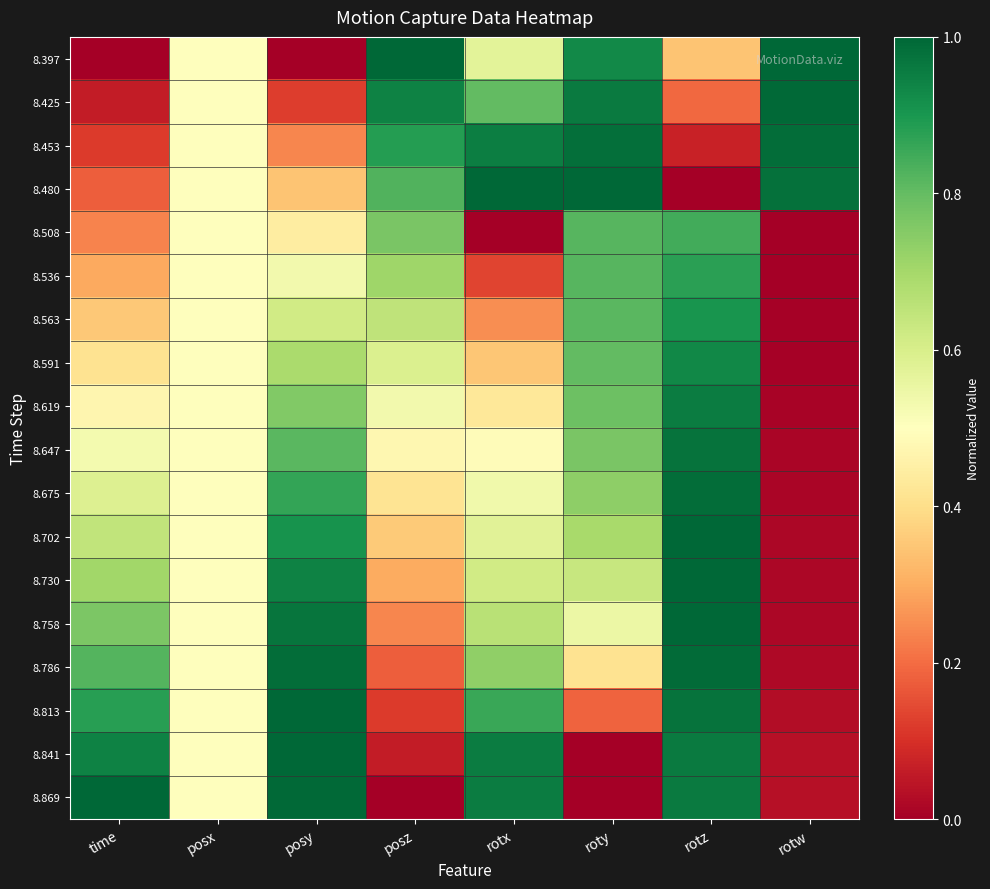

Reading left to right, extract all data points from this chart.

8.397: time=0.0	posx=0.5	posy=0.0	posz=1.0	rotx=0.6	roty=0.9	rotz=0.3	rotw=1.0
8.425: time=0.1	posx=0.5	posy=0.1	posz=0.9	rotx=0.8	roty=1.0	rotz=0.2	rotw=1.0
8.453: time=0.1	posx=0.5	posy=0.2	posz=0.9	rotx=1.0	roty=1.0	rotz=0.1	rotw=1.0
8.480: time=0.2	posx=0.5	posy=0.3	posz=0.8	rotx=1.0	roty=1.0	rotz=0.0	rotw=1.0
8.508: time=0.2	posx=0.5	posy=0.4	posz=0.8	rotx=0.0	roty=0.8	rotz=0.8	rotw=0.0
8.536: time=0.3	posx=0.5	posy=0.5	posz=0.7	rotx=0.1	roty=0.8	rotz=0.9	rotw=0.0
8.563: time=0.4	posx=0.5	posy=0.6	posz=0.7	rotx=0.3	roty=0.8	rotz=0.9	rotw=0.0
8.591: time=0.4	posx=0.5	posy=0.7	posz=0.6	rotx=0.3	roty=0.8	rotz=0.9	rotw=0.0
8.619: time=0.5	posx=0.5	posy=0.8	posz=0.5	rotx=0.4	roty=0.8	rotz=1.0	rotw=0.0
8.647: time=0.5	posx=0.5	posy=0.8	posz=0.5	rotx=0.5	roty=0.8	rotz=1.0	rotw=0.0
8.675: time=0.6	posx=0.5	posy=0.9	posz=0.4	rotx=0.5	roty=0.7	rotz=1.0	rotw=0.0
8.702: time=0.6	posx=0.5	posy=0.9	posz=0.4	rotx=0.6	roty=0.7	rotz=1.0	rotw=0.0
8.730: time=0.7	posx=0.5	posy=0.9	posz=0.3	rotx=0.6	roty=0.6	rotz=1.0	rotw=0.0
8.758: time=0.8	posx=0.5	posy=1.0	posz=0.2	rotx=0.7	roty=0.5	rotz=1.0	rotw=0.0
8.786: time=0.8	posx=0.5	posy=1.0	posz=0.2	rotx=0.7	roty=0.4	rotz=1.0	rotw=0.0
8.813: time=0.9	posx=0.5	posy=1.0	posz=0.1	rotx=0.9	roty=0.2	rotz=1.0	rotw=0.0
8.841: time=0.9	posx=0.5	posy=1.0	posz=0.1	rotx=1.0	roty=0.0	rotz=1.0	rotw=0.0
8.869: time=1.0	posx=0.5	posy=1.0	posz=0.0	rotx=1.0	roty=0.0	rotz=1.0	rotw=0.0